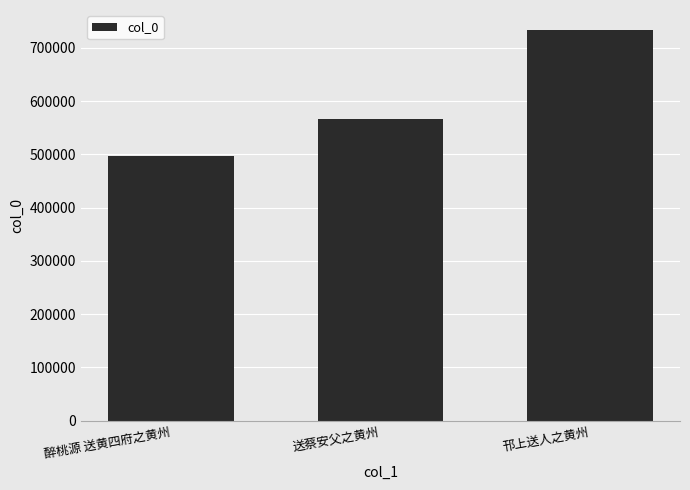

True or false: the data shows 949440 at 送蔡安父之黄州.

False